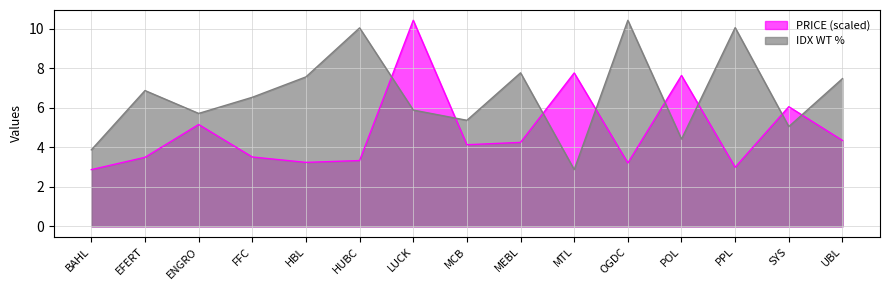

What value does the PRICE series have at OGDC?

3.2